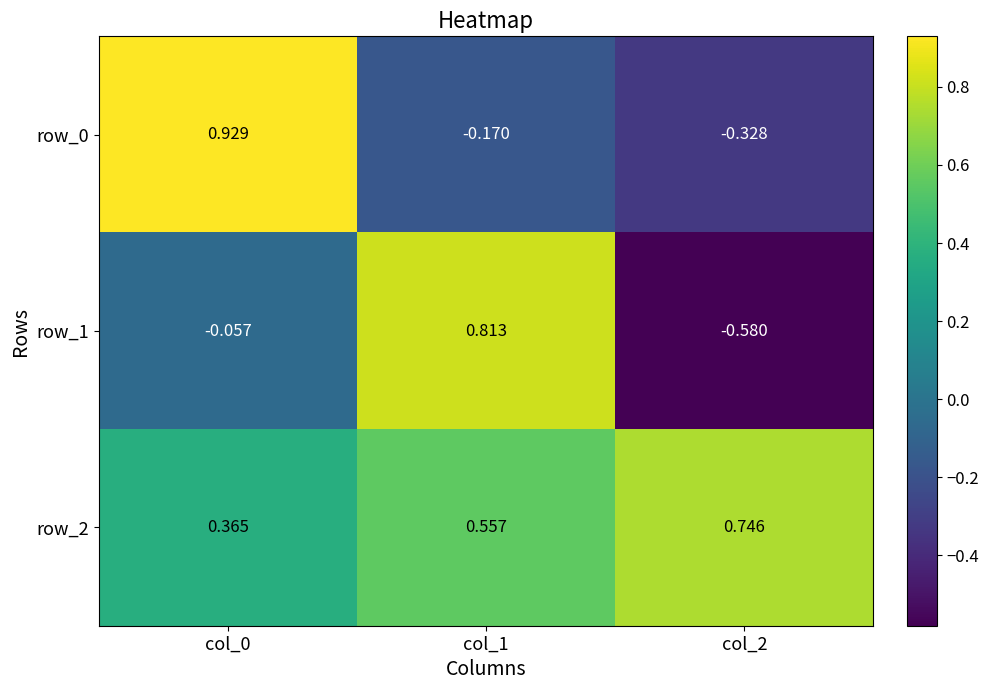

What is the difference between the row_1 values at col_0 and col_2?

0.5